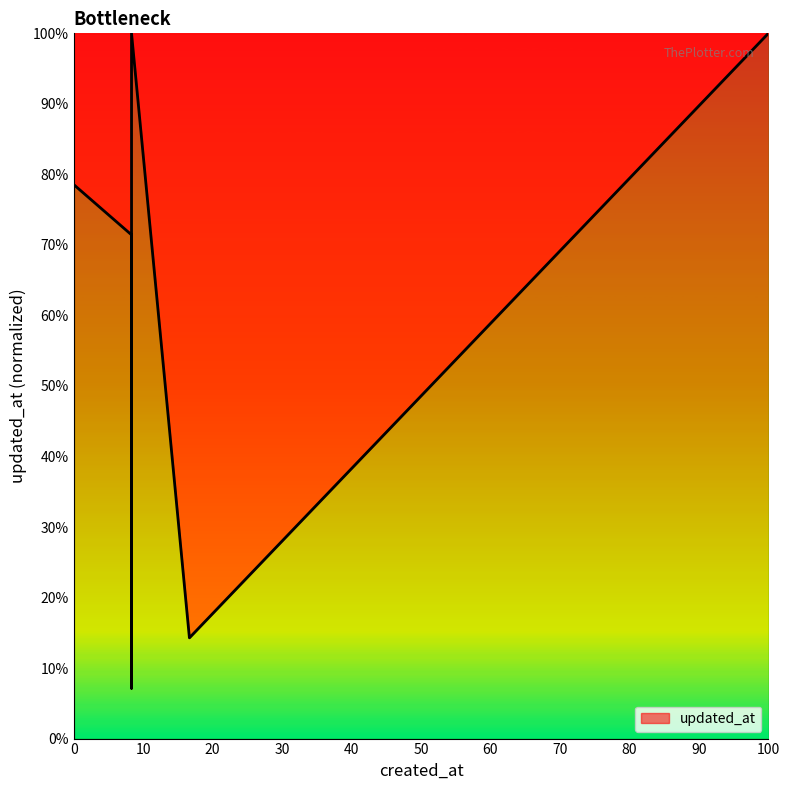

Is it true that the value at 1294692023000 is 66.8?

False